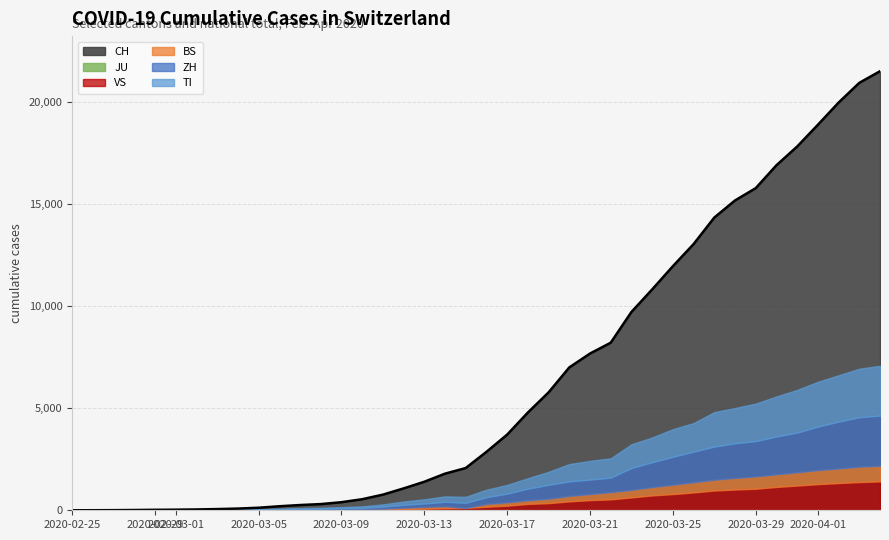

True or false: TI and BS cross at least once.

False